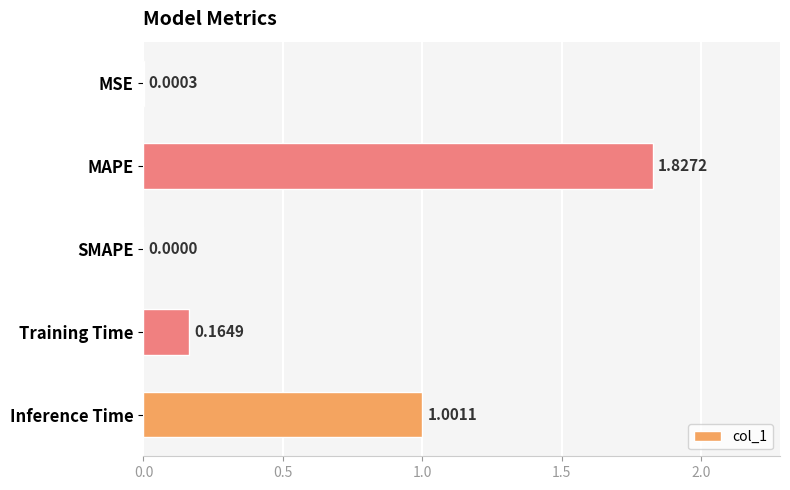

At which label is the value closest to 0?

SMAPE